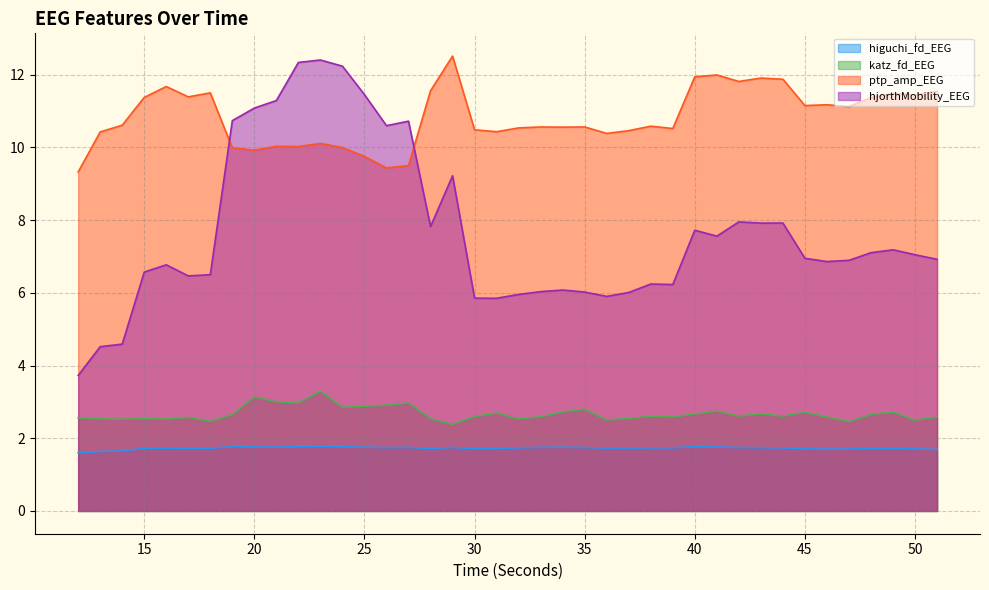

At which category does higuchi_fd_EEG reach its first local peak?

16